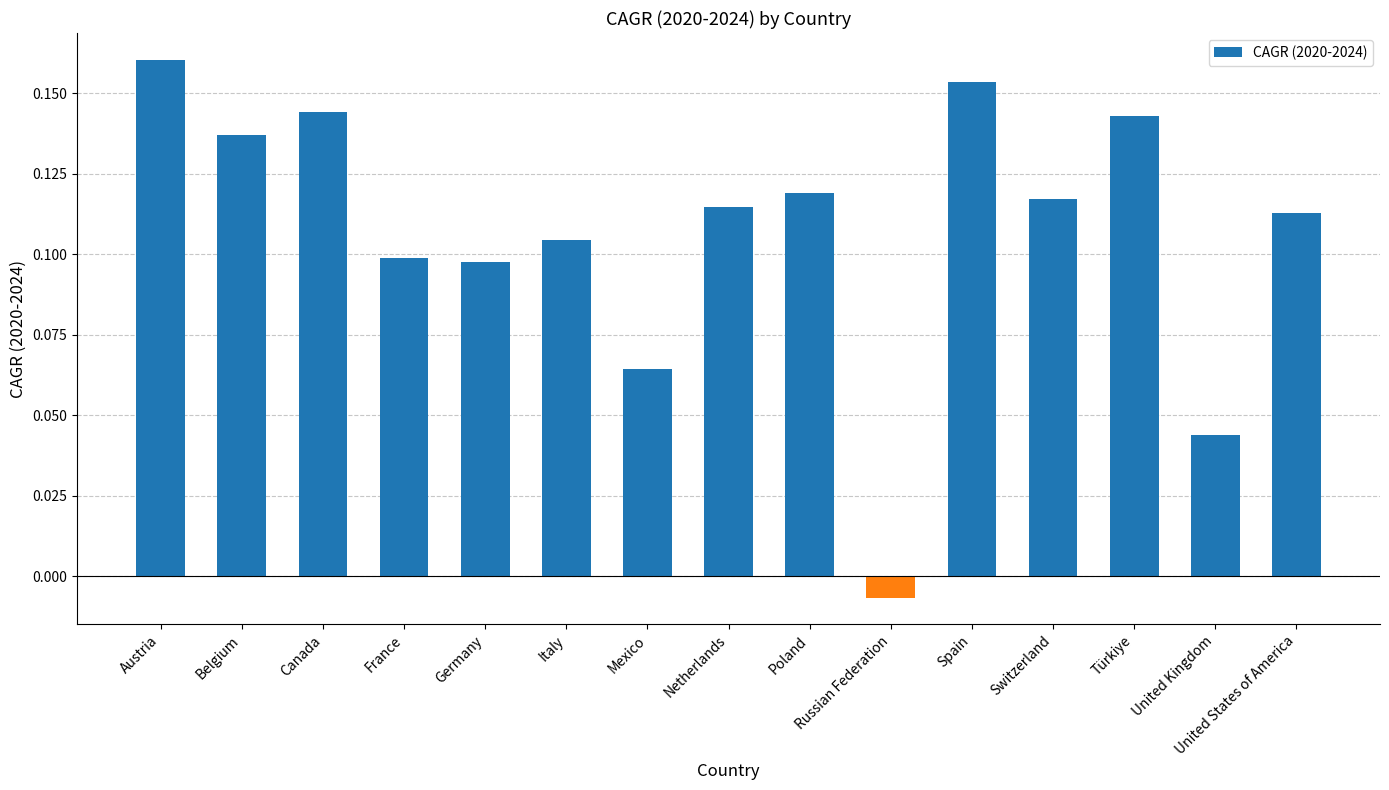

Does the chart contain stacked bars?

No